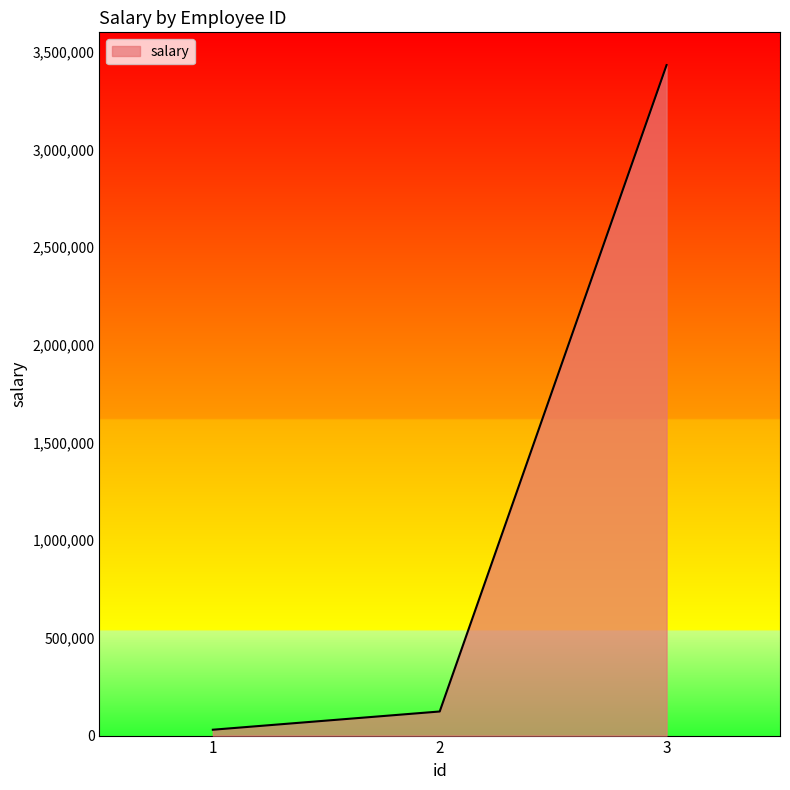

Is it true that the value at 2 is 123344?

True